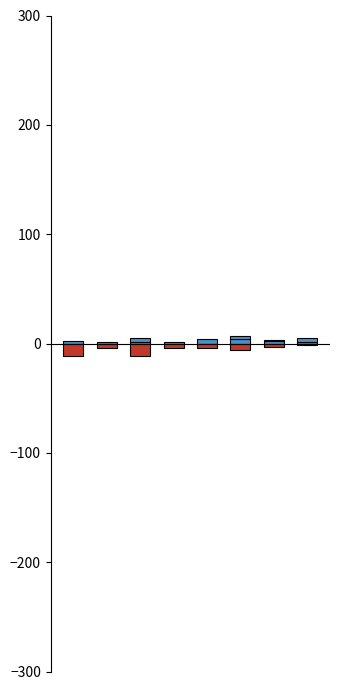

Which series has the largest total across all categories?

Aggravated Battery